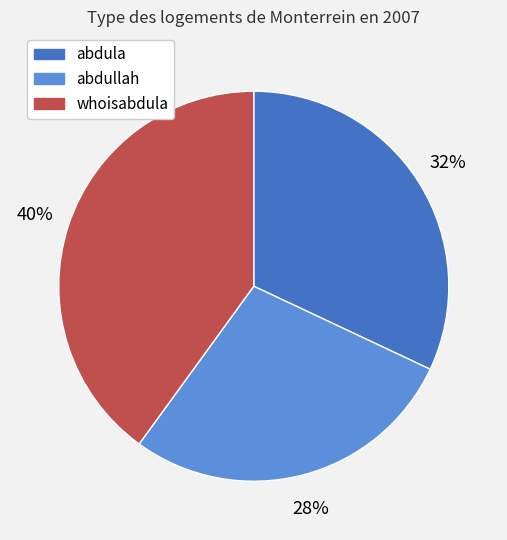

The abdullah slice represents 28% of the pie. True or false?

True